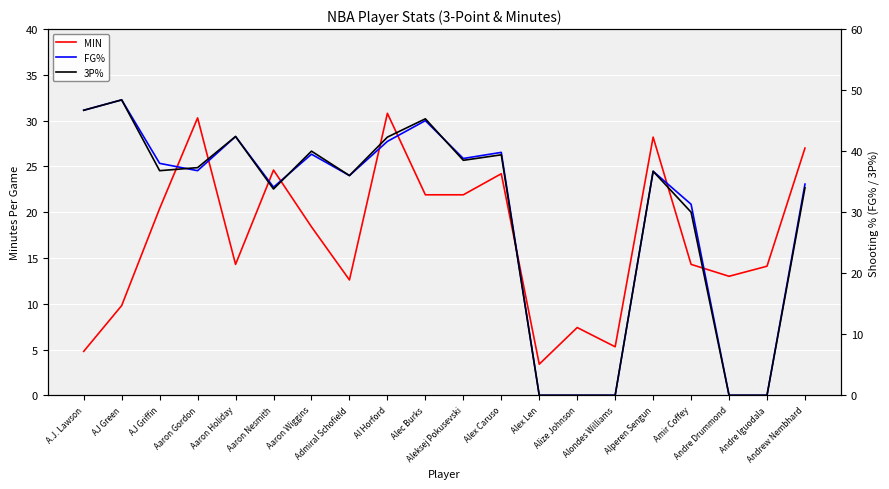

What is the label of the 10th point from the right?

Aleksej Pokusevski